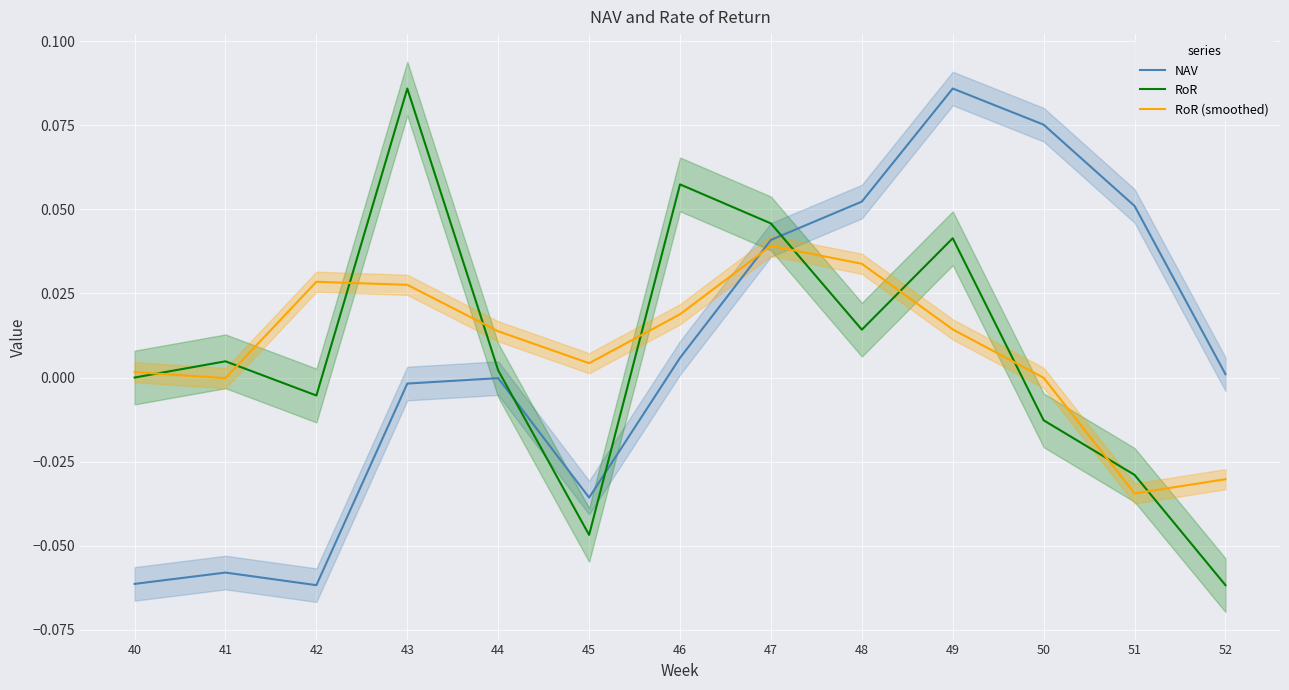

At which label does RoR reach its minimum?

52